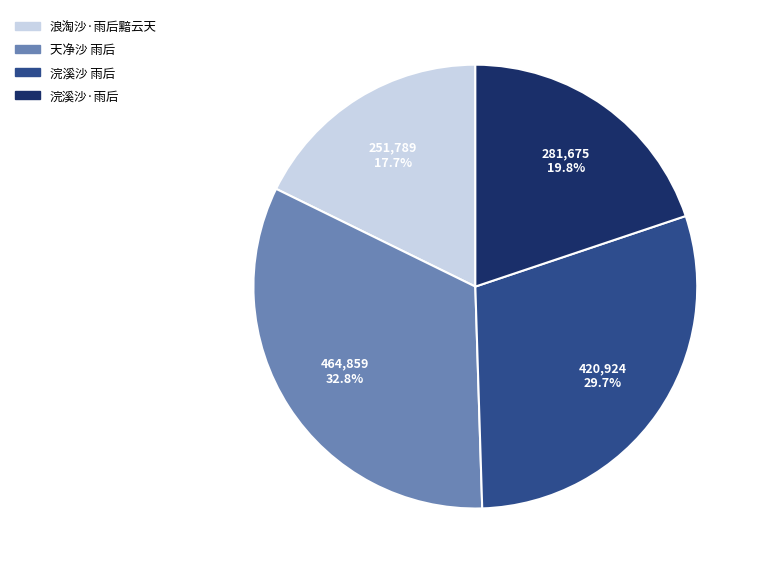

To the nearest percent, what portion does 浣溪沙 雨后 represent?

30%